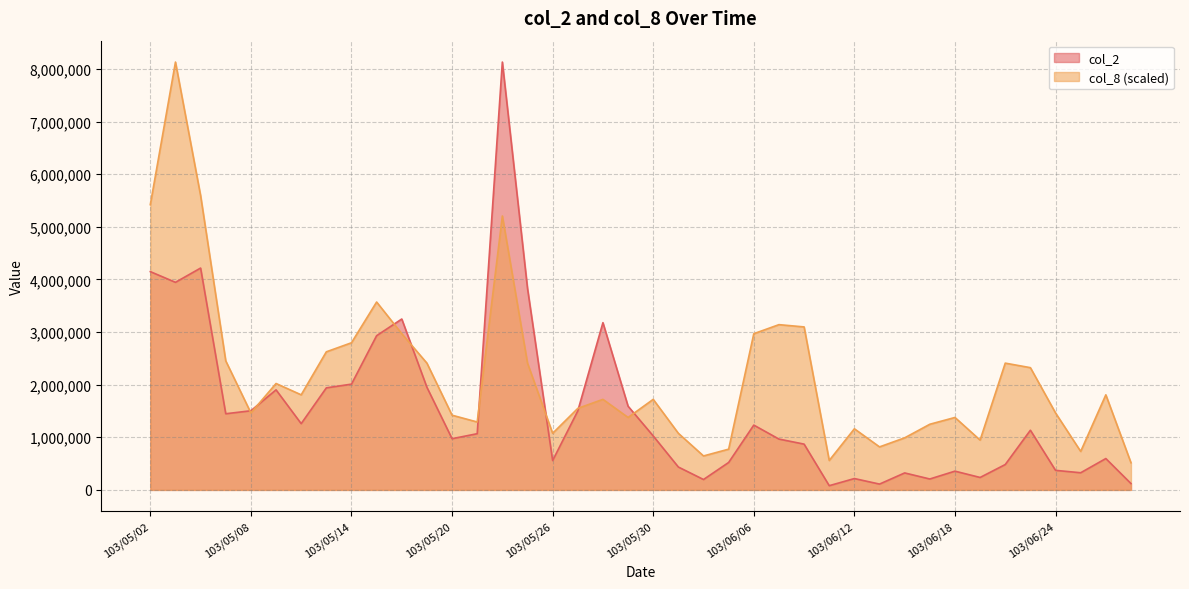

True or false: col_2 has more than 1 points higher than both neighbors.

True